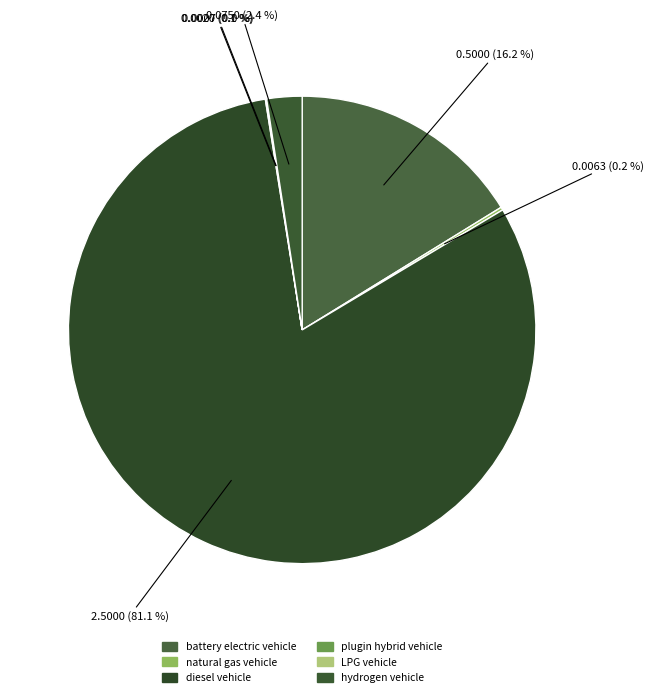

Does diesel vehicle represent more than half of the total?

Yes